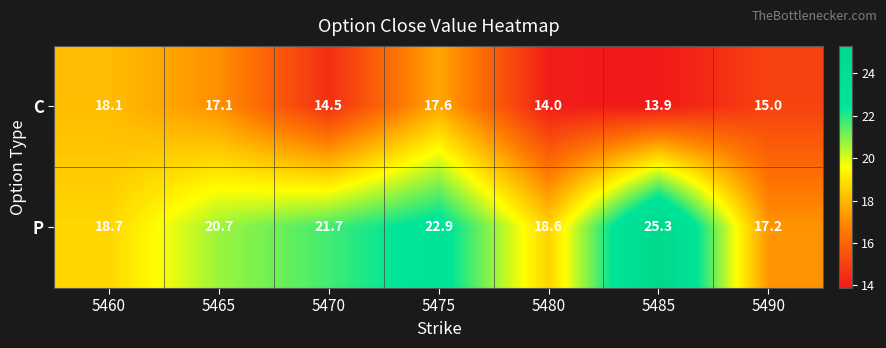

What is the difference between the maximum and minimum values in the C series?

4.2